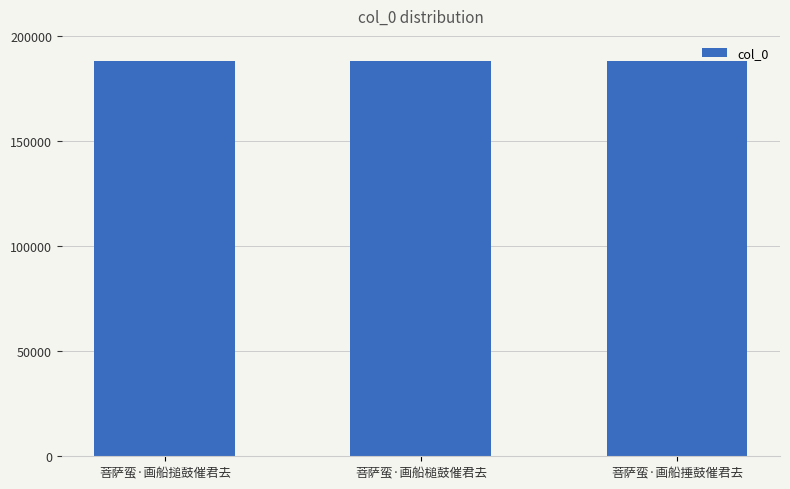

What position from the right is 菩萨蛮·画船槌鼓催君去?

2